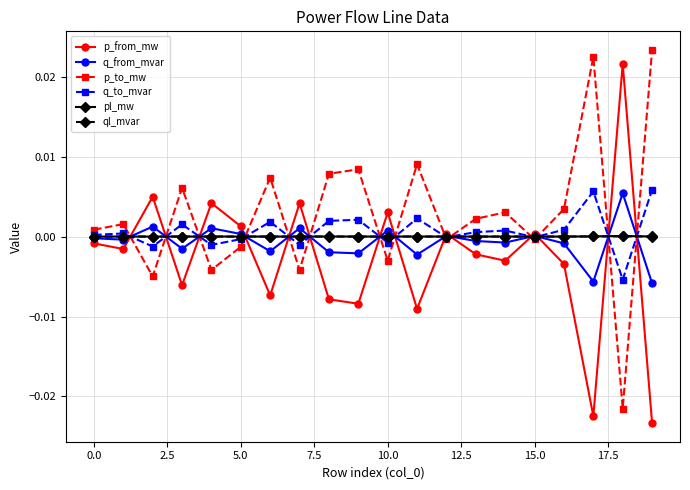

What are all the series names shown in the legend?

p_from_mw, q_from_mvar, p_to_mw, q_to_mvar, pl_mw, ql_mvar